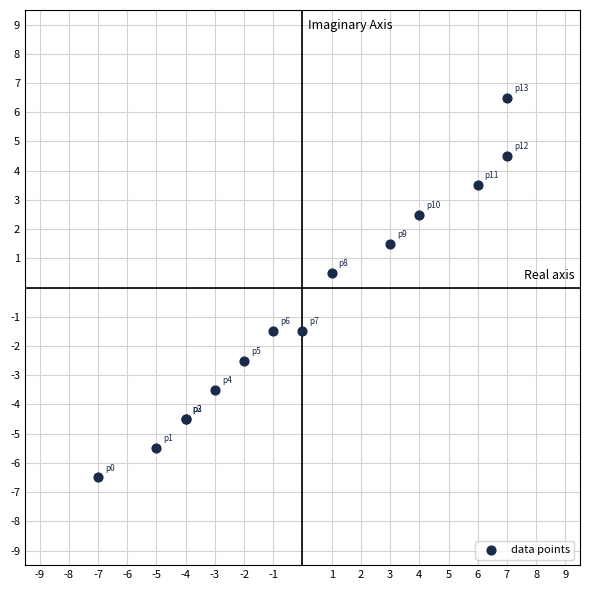

What Y value in the scatter plot is closest to 0?

0.5